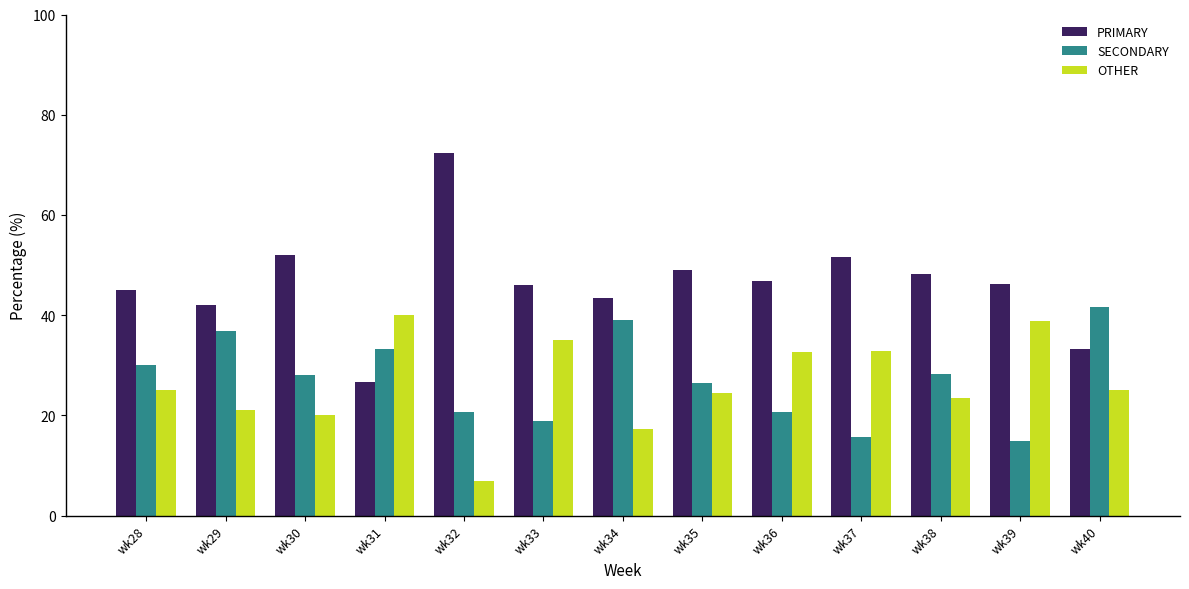

Rank the series at wk38 from lowest to highest value.

OTHER, SECONDARY, PRIMARY